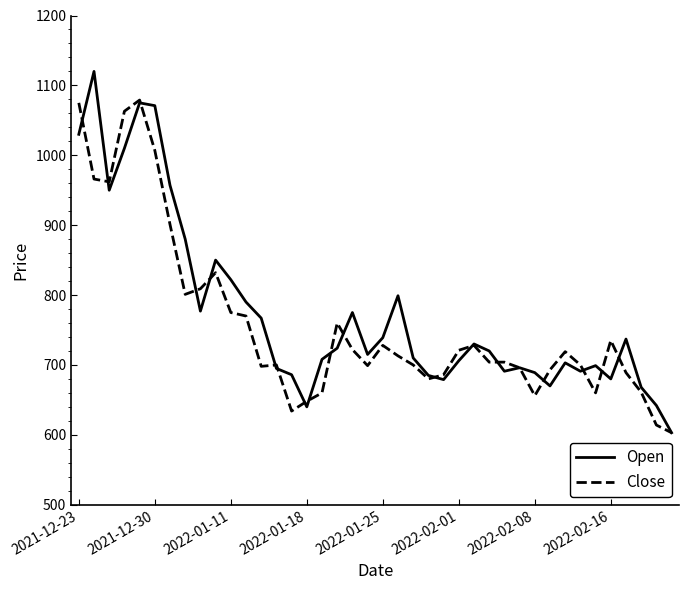

Rank the series by their maximum value, from lowest to highest.

Close, Open